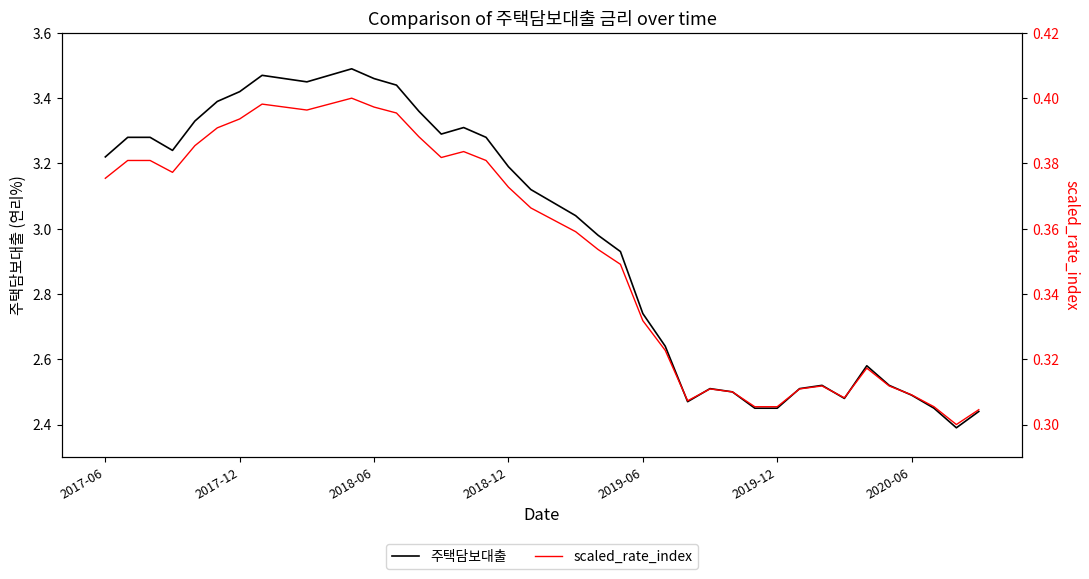

Where does the 주택담보대출 series first go above 3?

2017-06